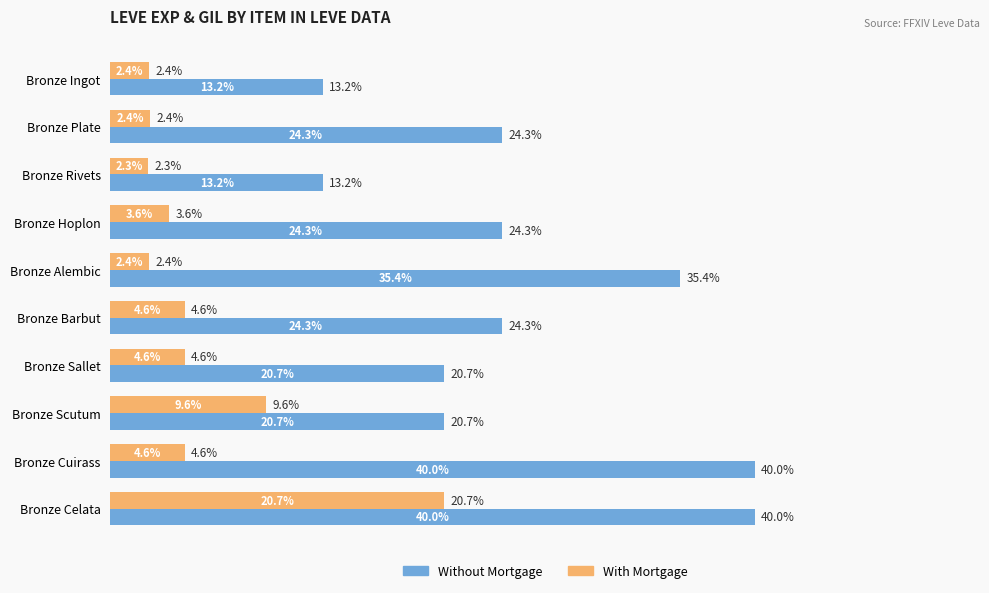

What are all the series names shown in the legend?

Without Mortgage, With Mortgage